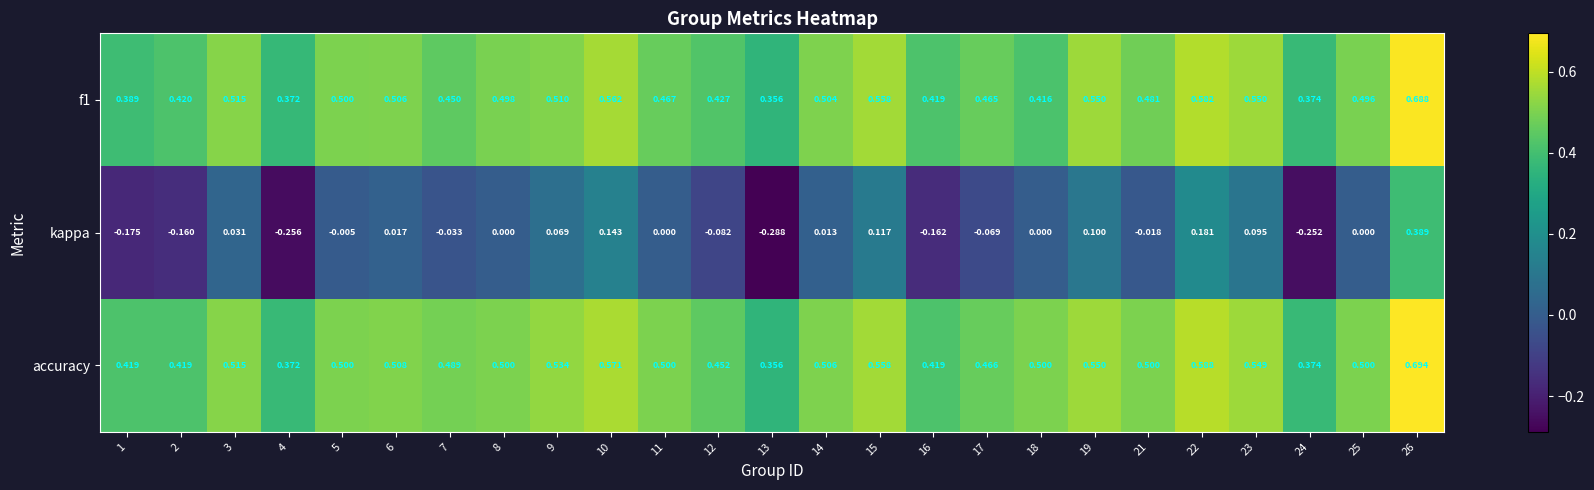

Which series has the widest spread of values?

kappa